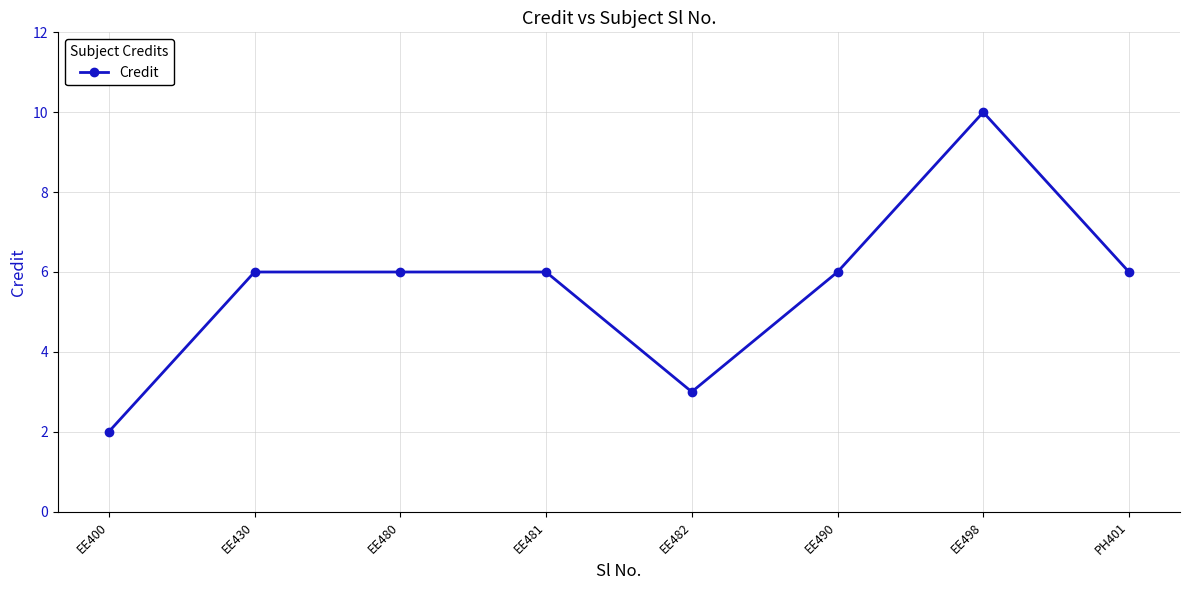

What is the difference between the values at EE480 and EE498?

4